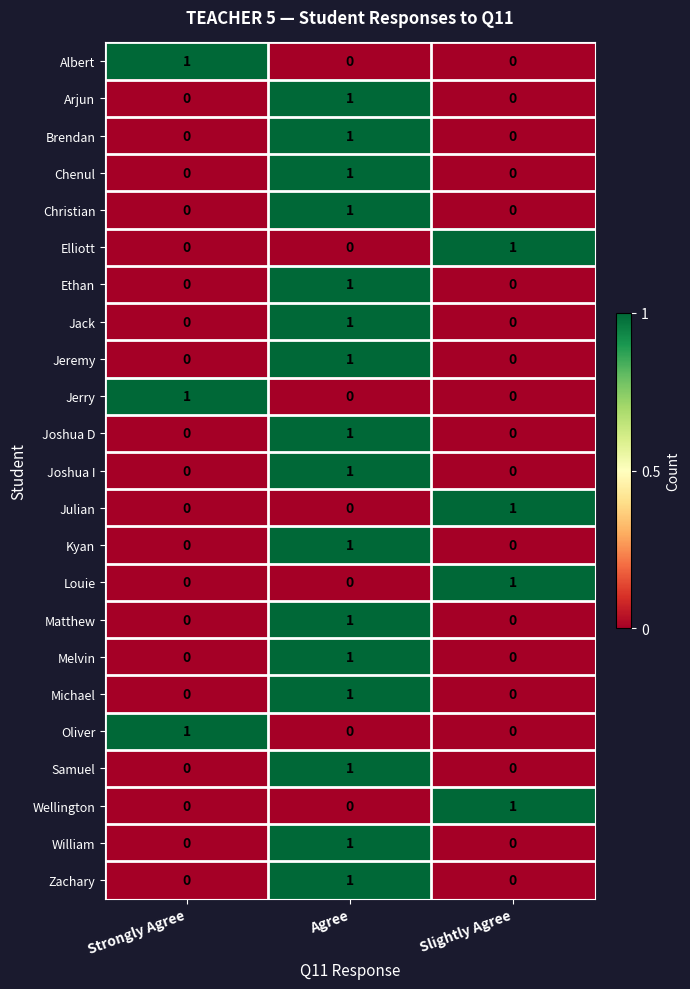

Count the number of data series in this chart.

23